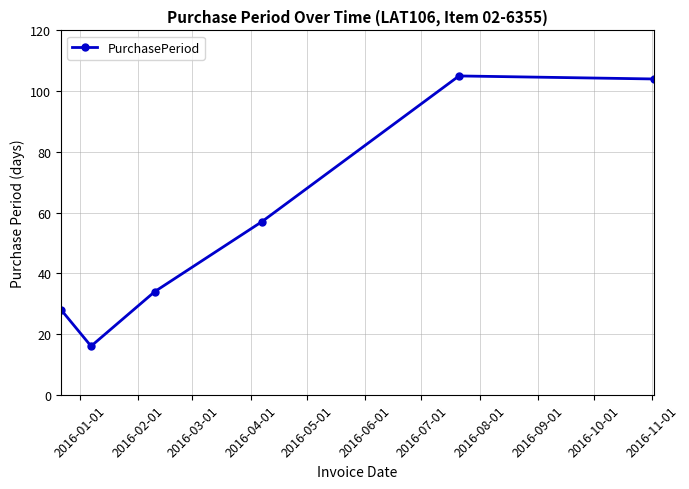

What is the minimum value shown in the chart?

16